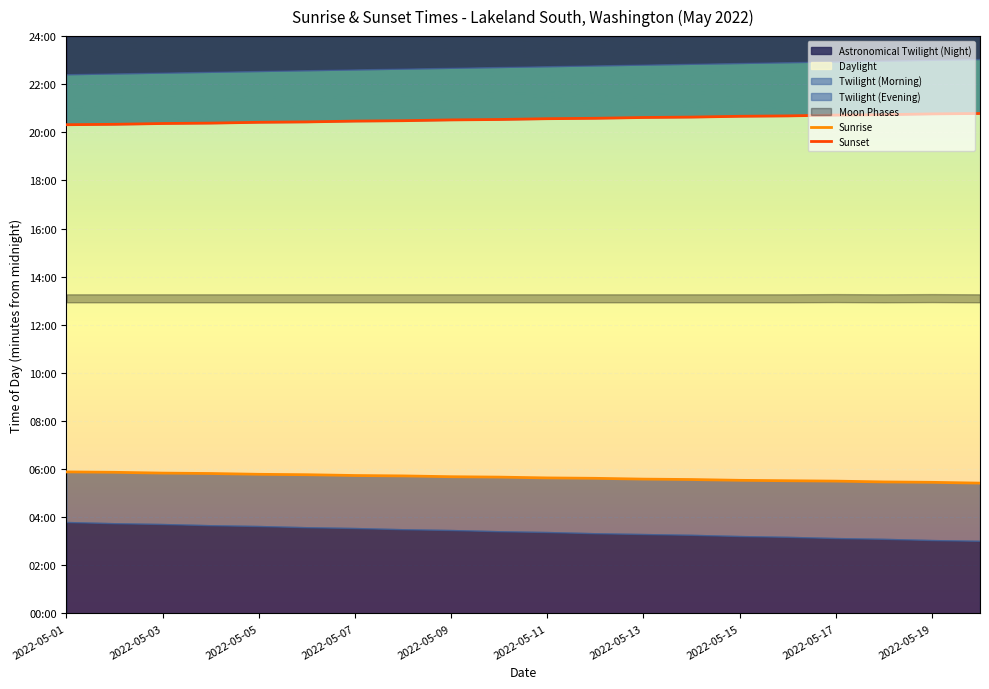

What is the difference between the maximum and minimum values in the Sunrise series?

28